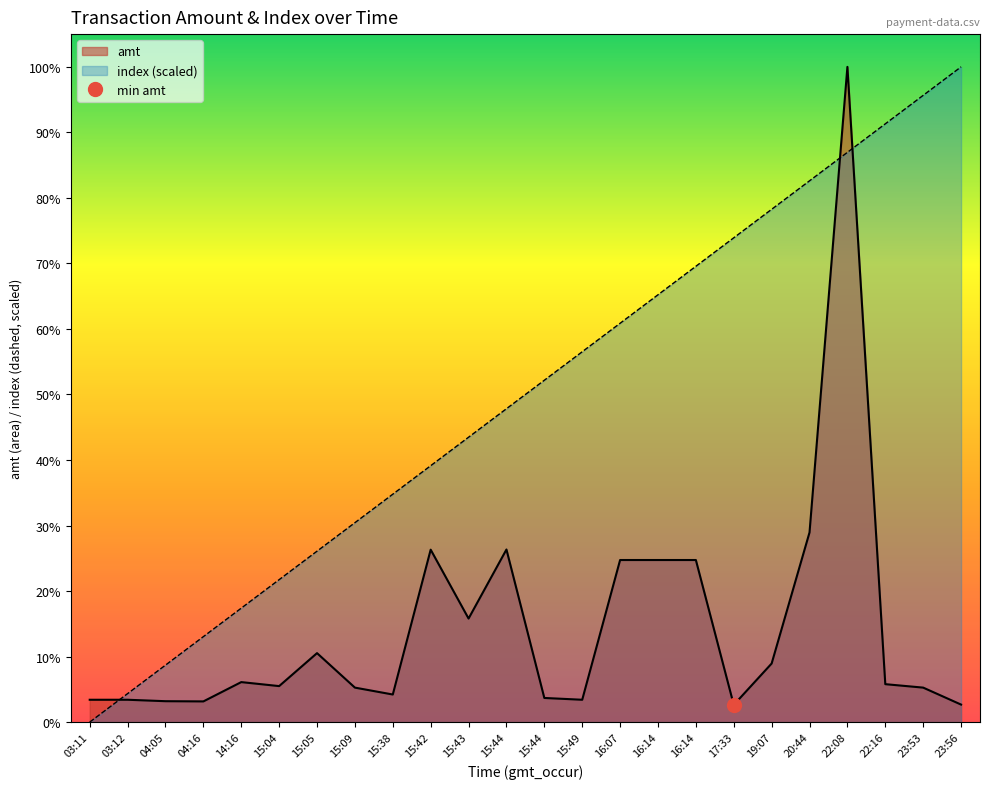

True or false: amt and index intersect in this chart.

True